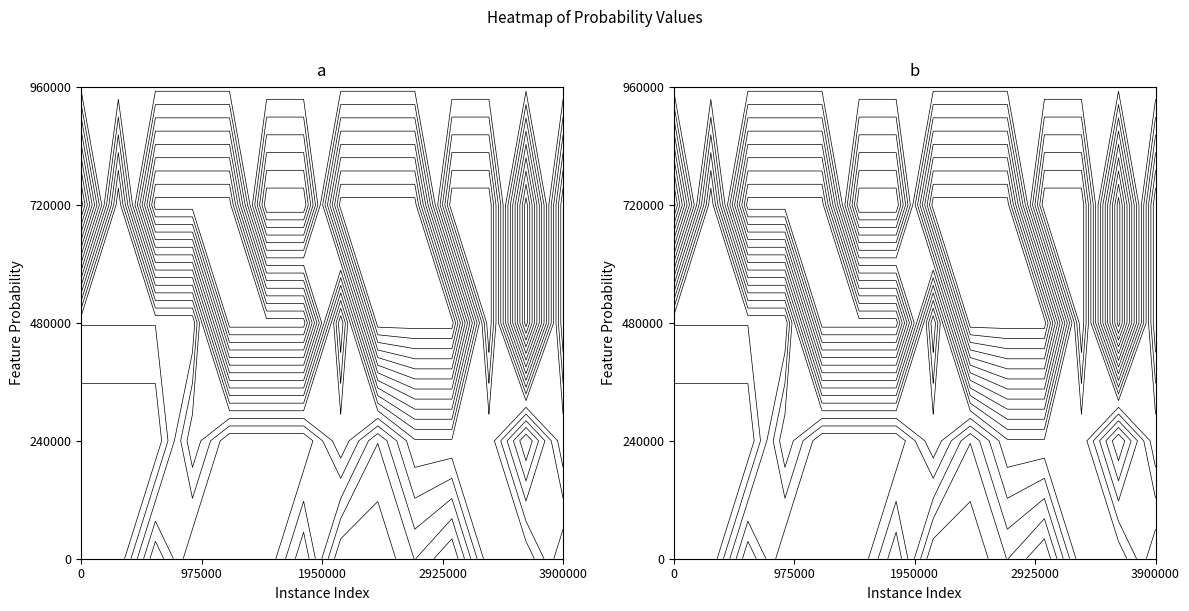

At 0, list the series in order from largest to smallest.

3, 4, 2, 0, 1